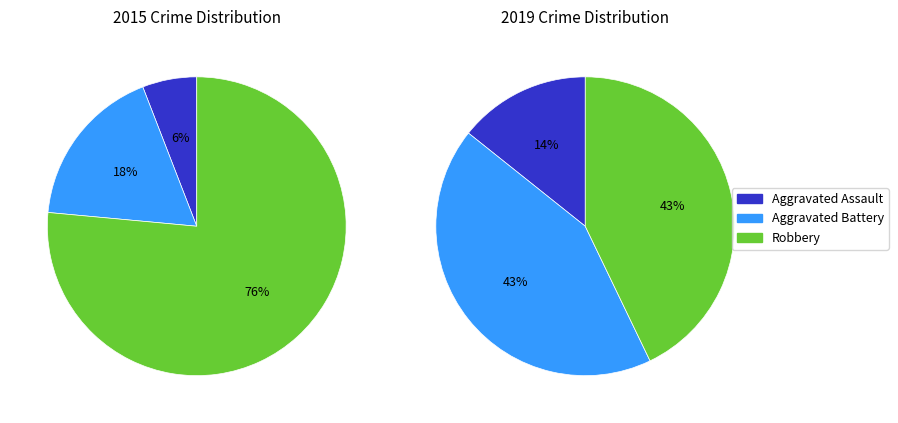

Between Aggravated Assault and Robbery, which is larger?

Robbery